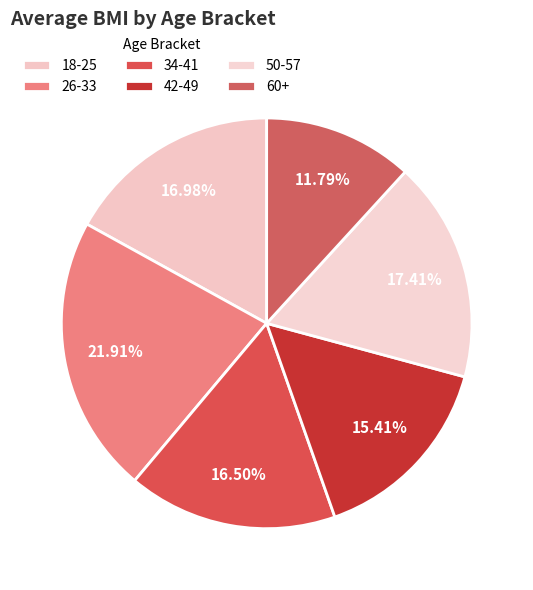

True or false: 34-41 accounts for 13% of the total.

False